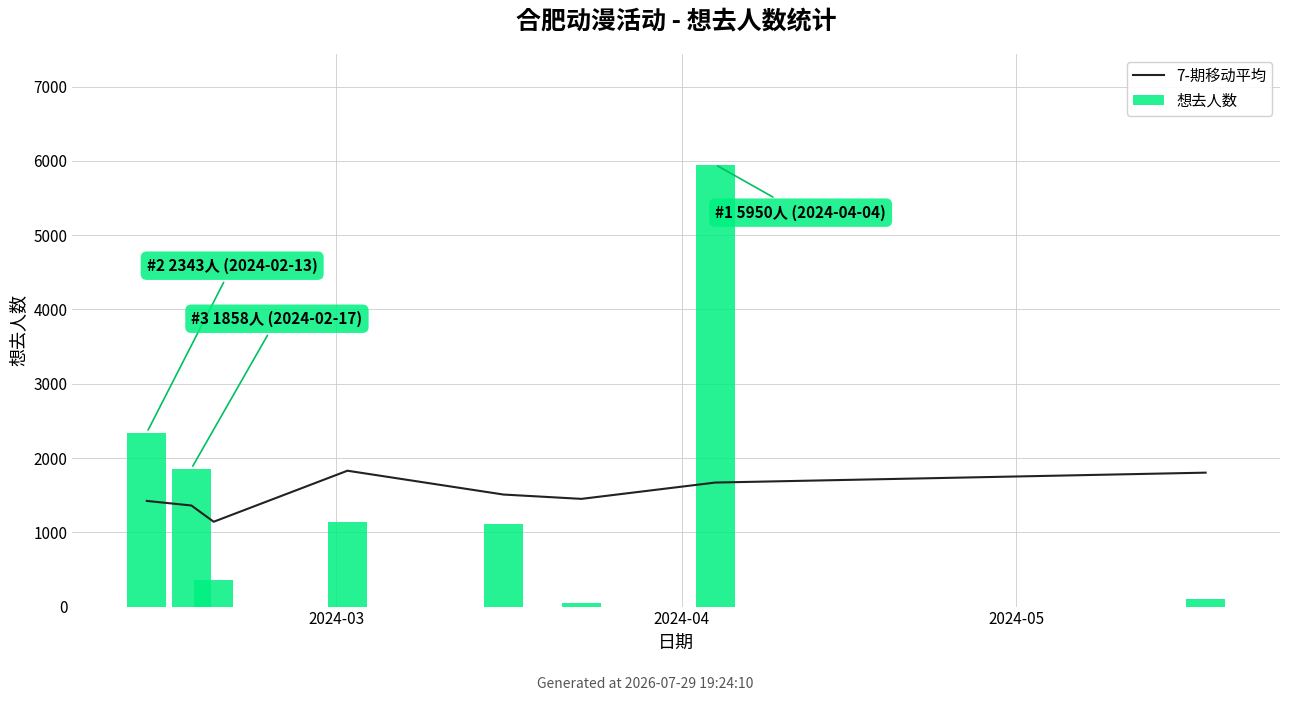

Read the 7-期移动平均 value at 7.

1802.8